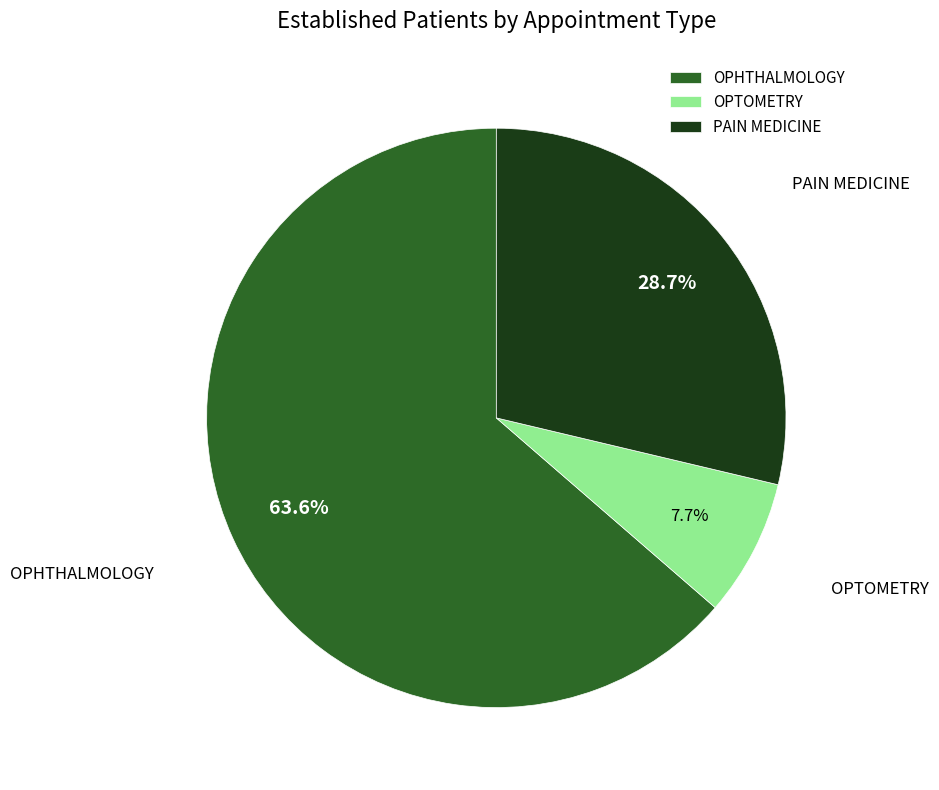

To the nearest percent, what percentage of the pie is PAIN MEDICINE?

29%